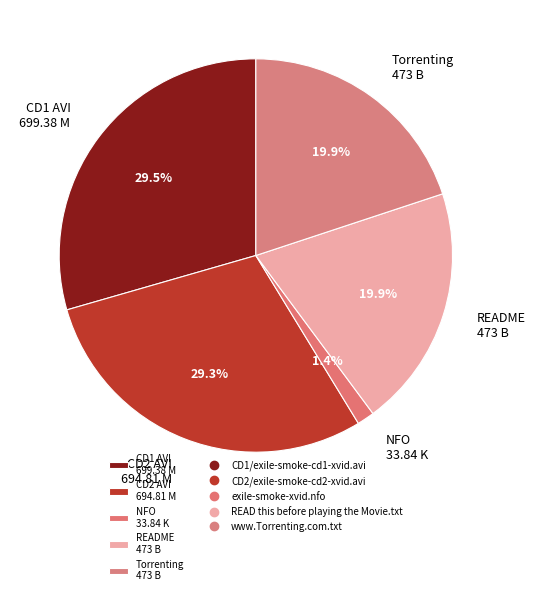

What percentage is NOT represented by CD2 AVI 694.81 M?

70.7%